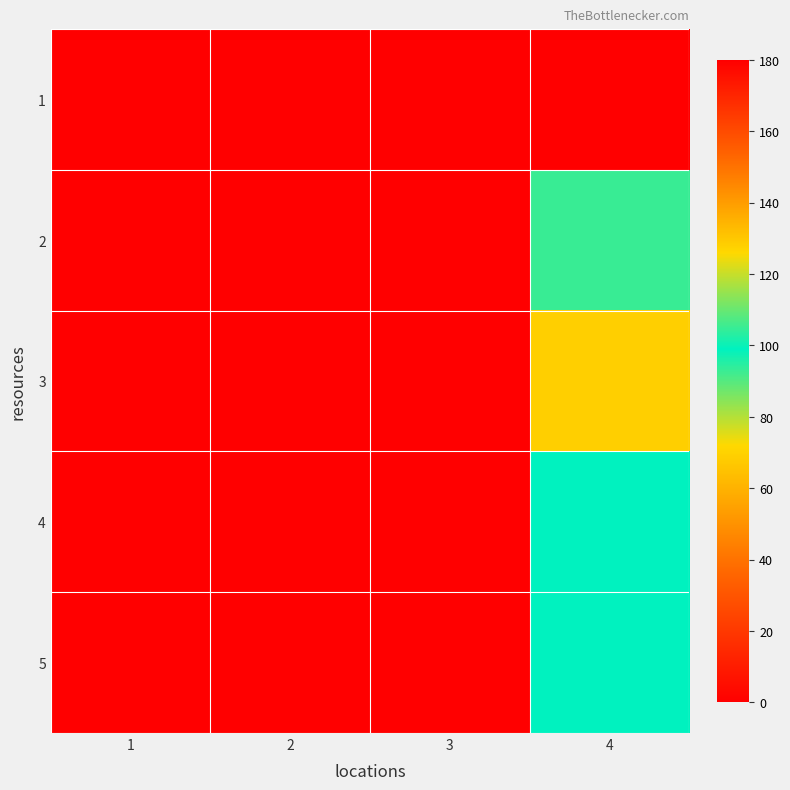

Which series has the largest total across all categories?

1